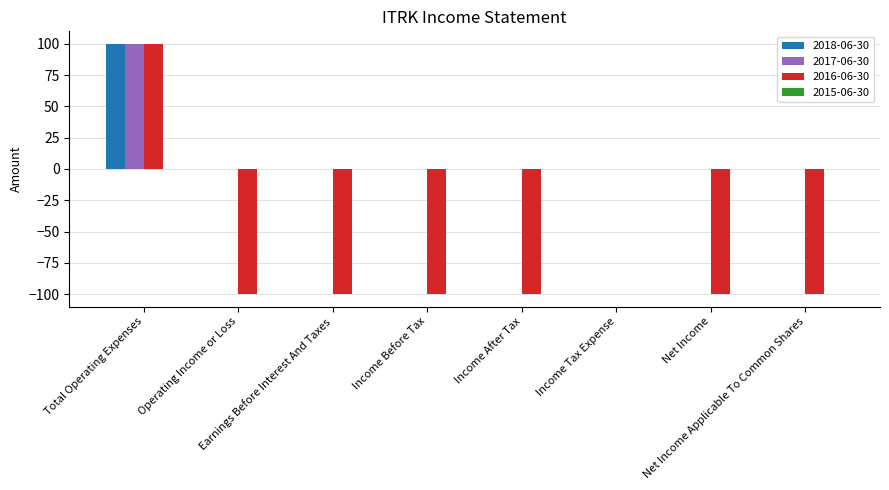

At which category is the sum across all series the highest?

Total Operating Expenses